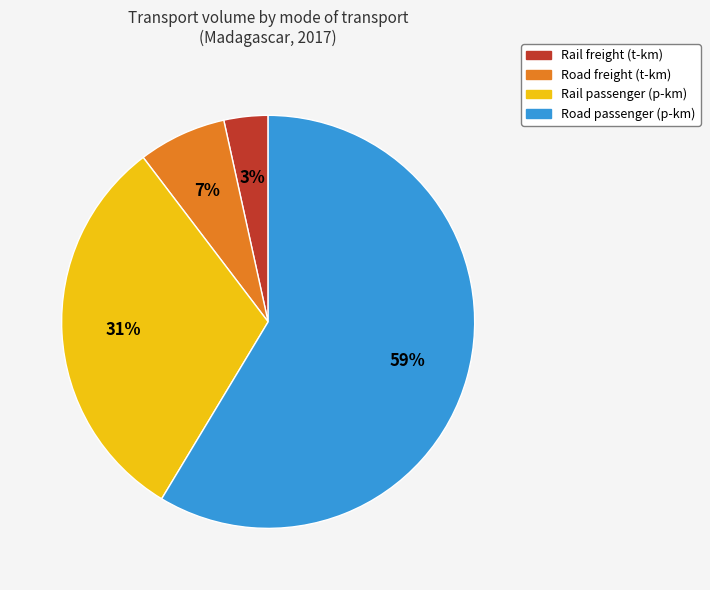

To the nearest percent, what is the average slice percentage?

25%